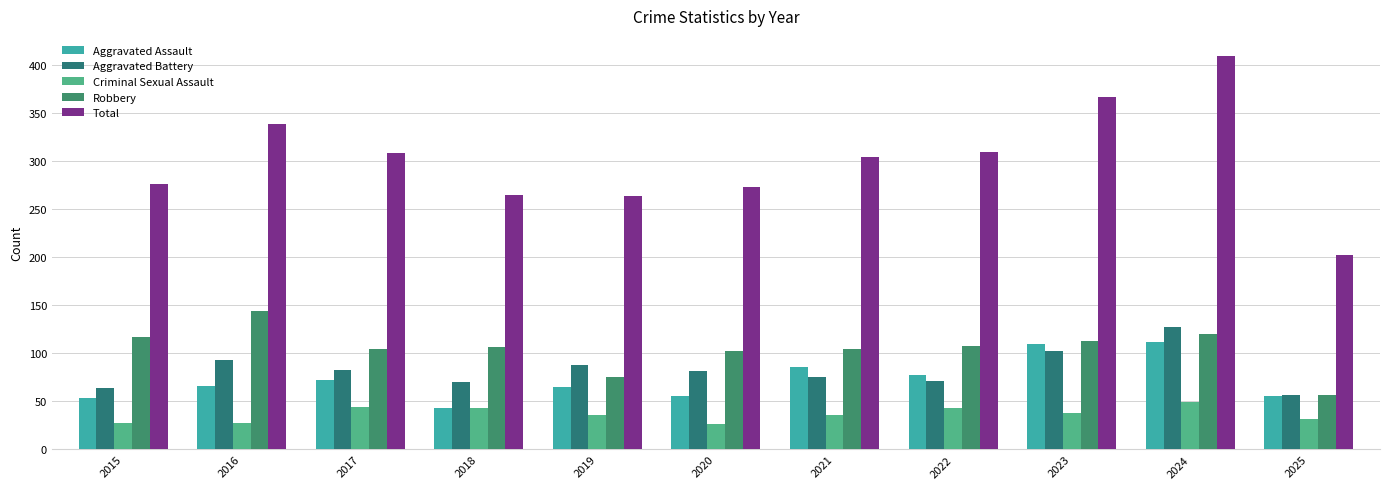

Which label corresponds to the smallest value in the chart?

2020